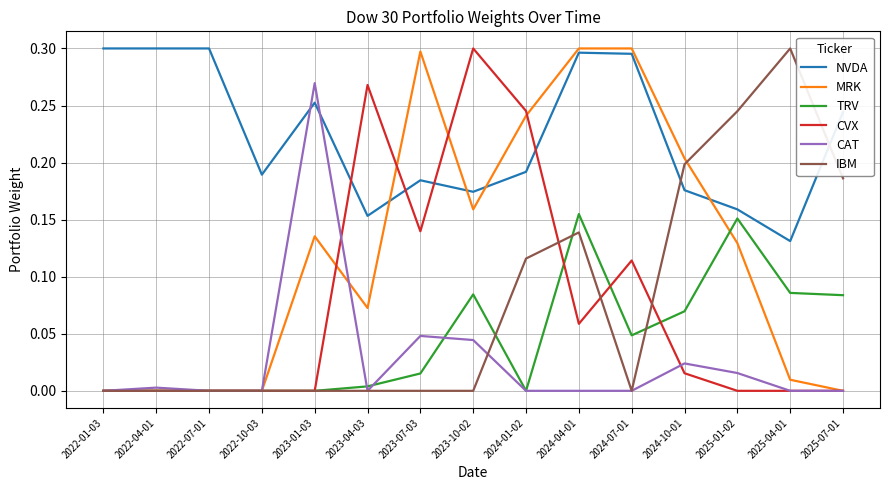

The value of IBM at 2024-07-01 is 0.1. True or false?

False